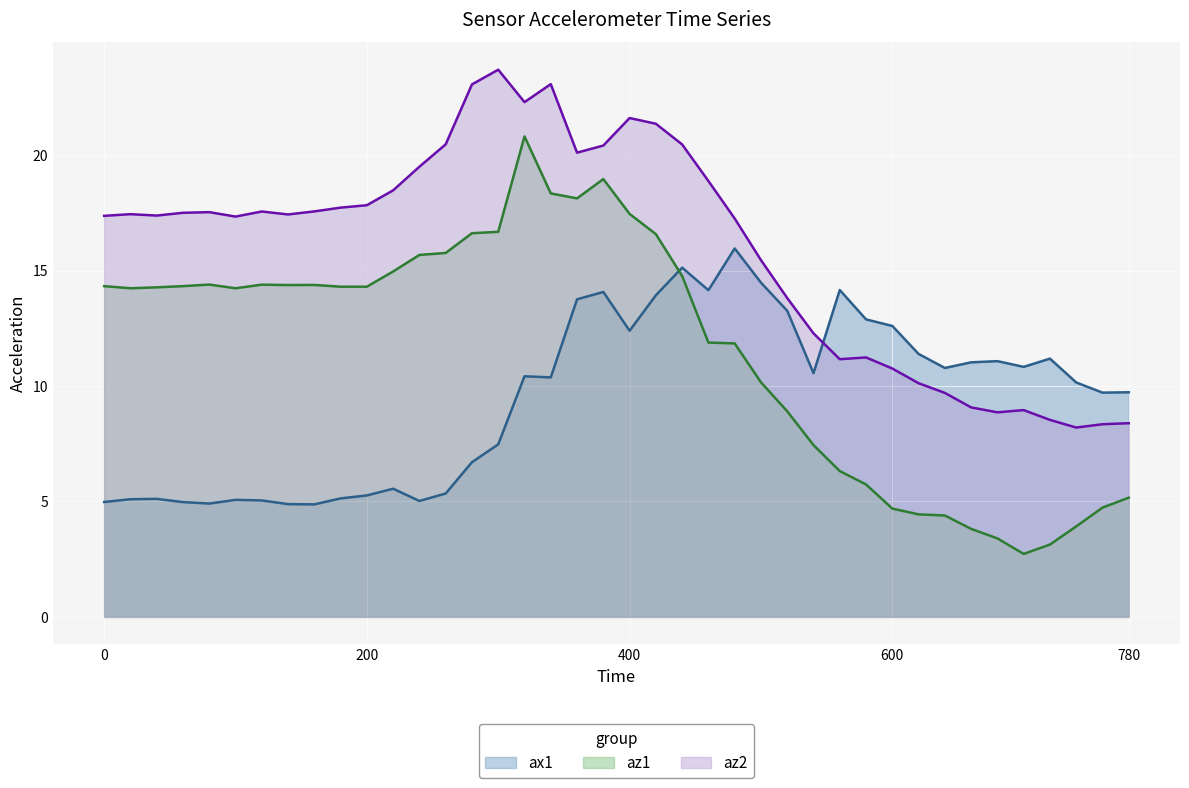

What is the difference between the highest and lowest values at 440?

5.7